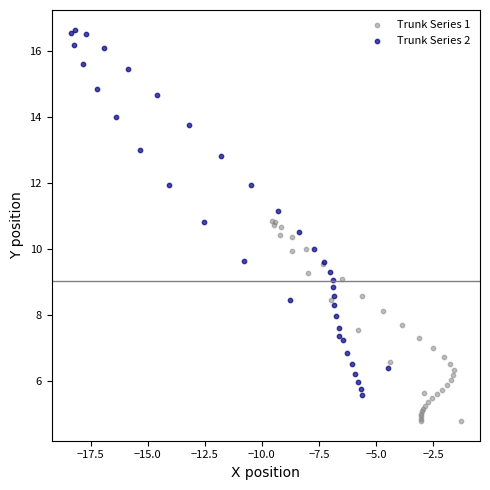

Which series reaches the minimum Y coordinate?

Trunk Series 1